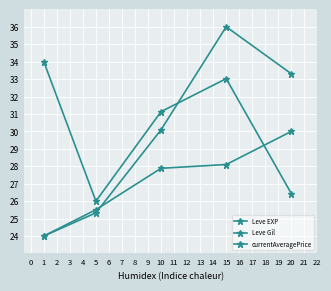

How many interior local peaks does the currentAveragePrice series have?

1